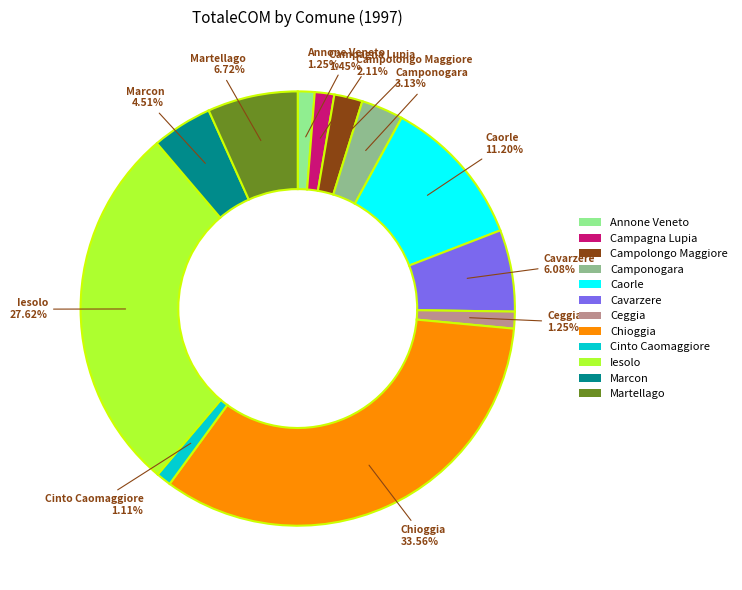

What percentage is the Caorle slice, to the nearest percent?

11%